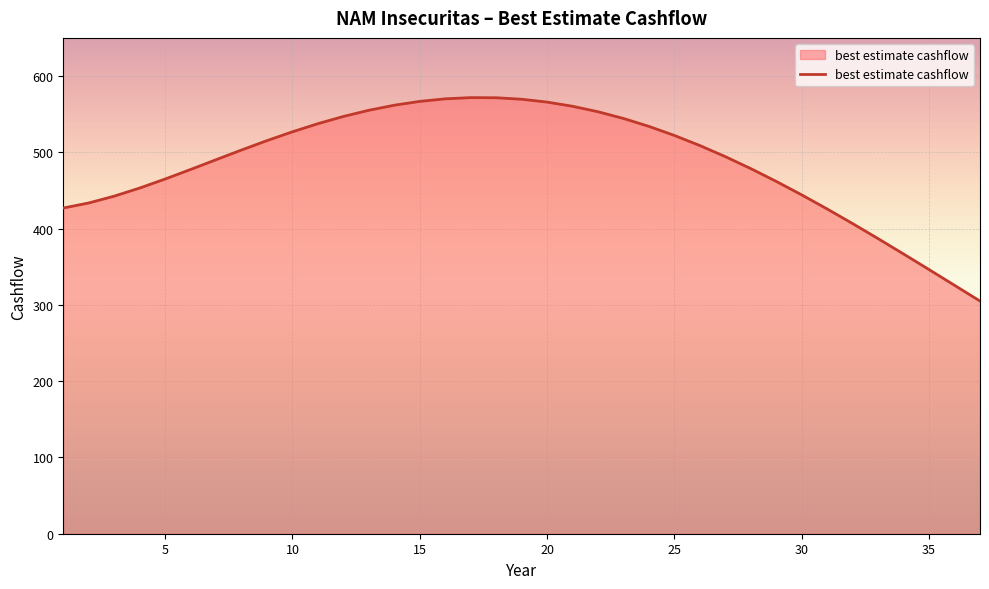

What is the difference between the maximum and minimum values?

266.7